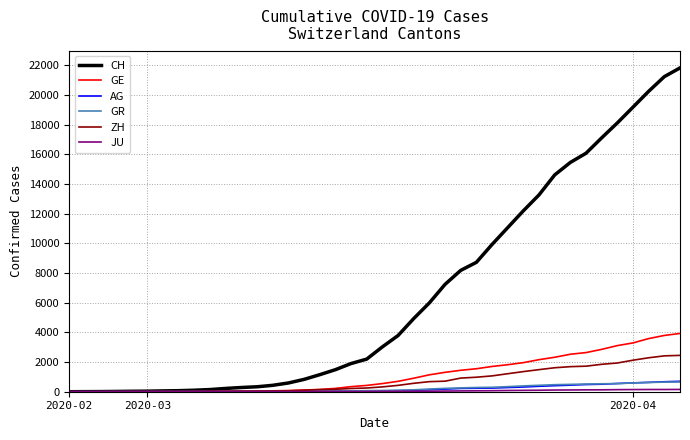

What is the sum of all ZH values?

28993